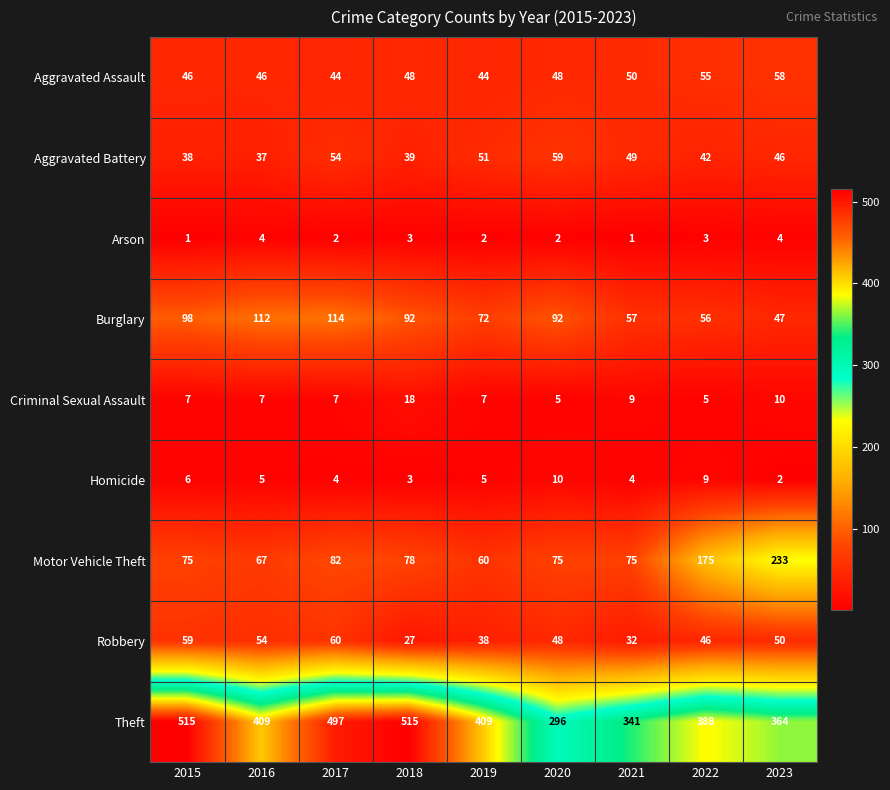

What is the smallest value displayed?

1